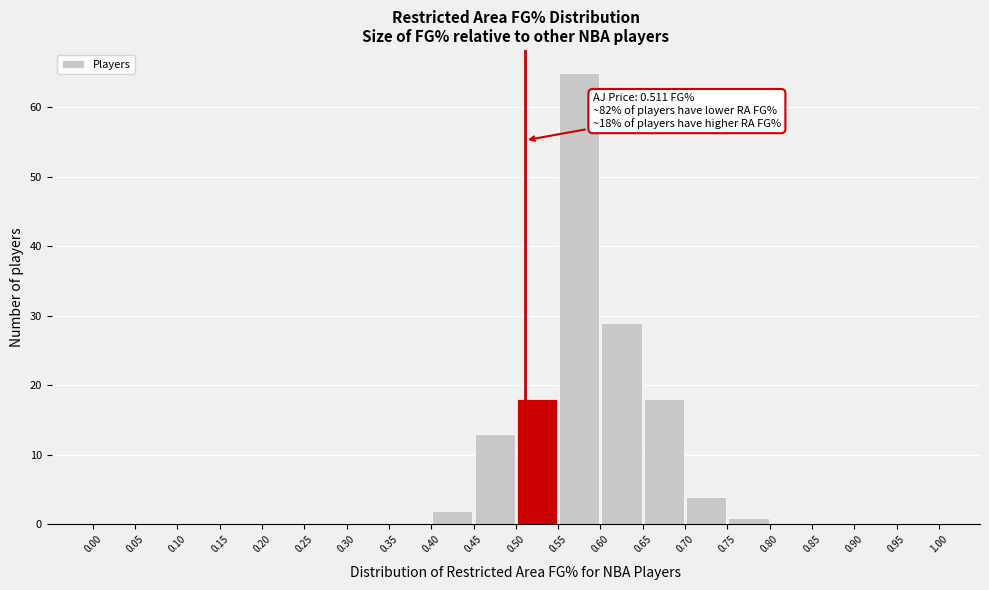

Which range on the x-axis has the tallest bar?

0.55 to 0.60